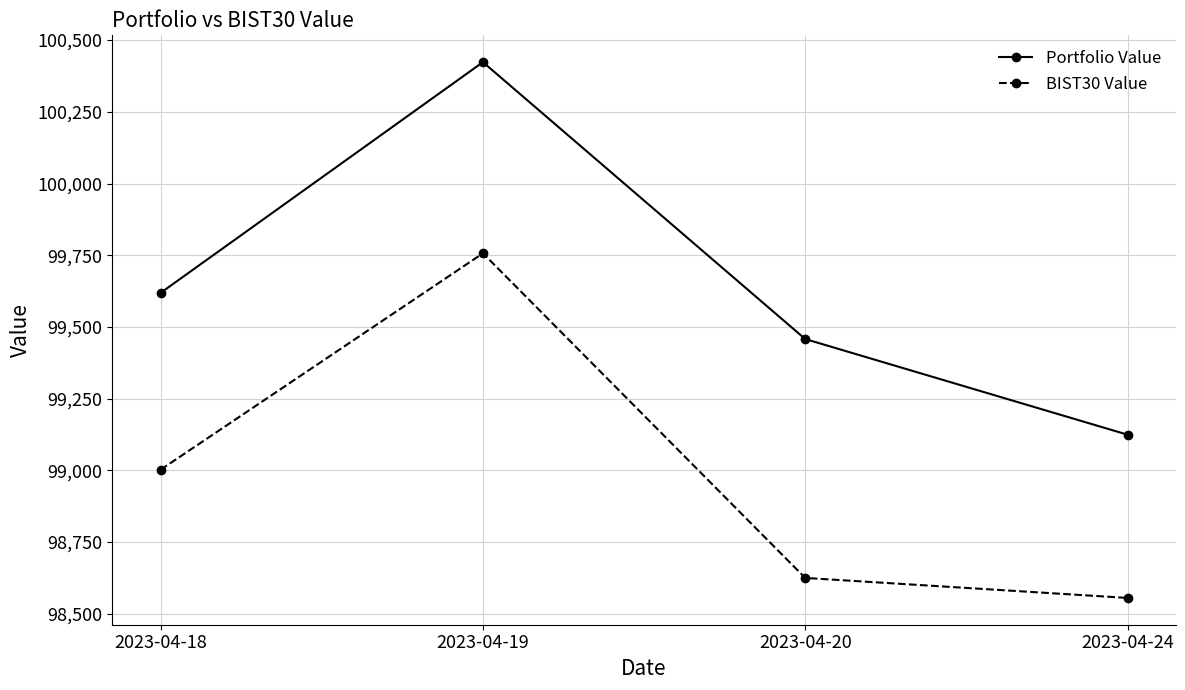

The BIST30 Value series shows 46887.7 at 2023-04-24. True or false?

False